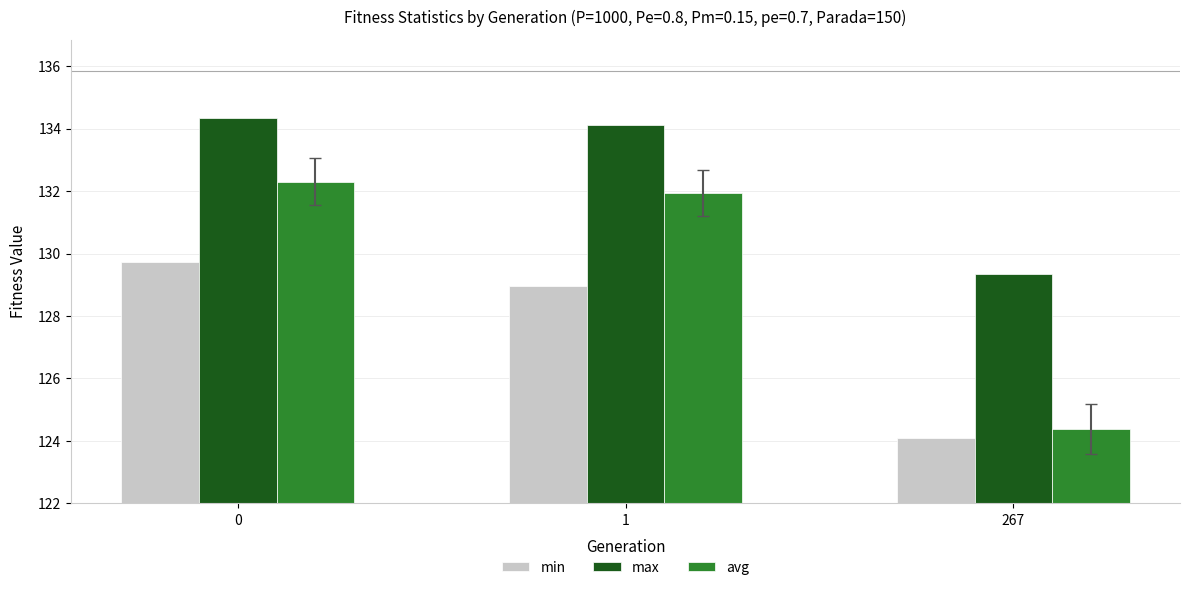

What is the value of the avg bar at the 2nd from the left?

131.9